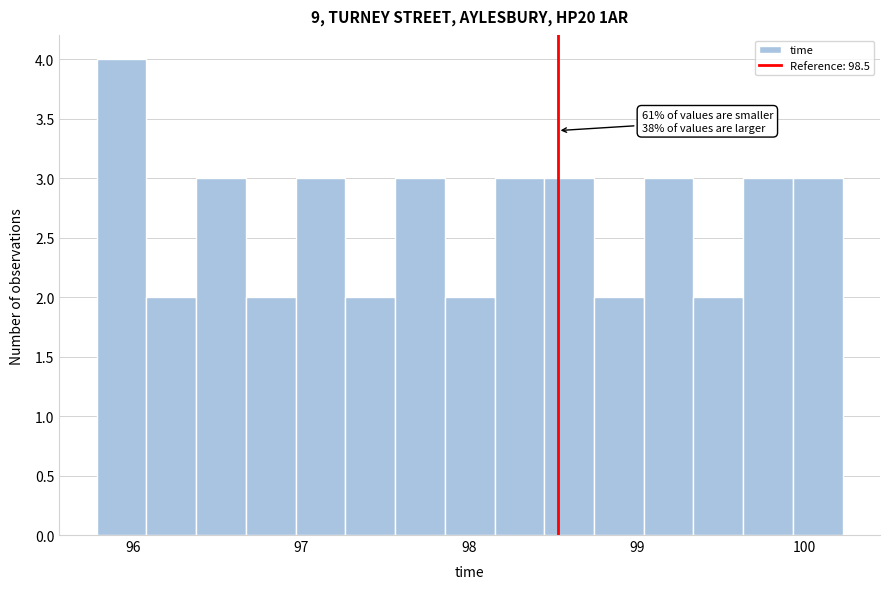

Read against the x-axis, roughly where is the centre of the tallest bar?

95.9